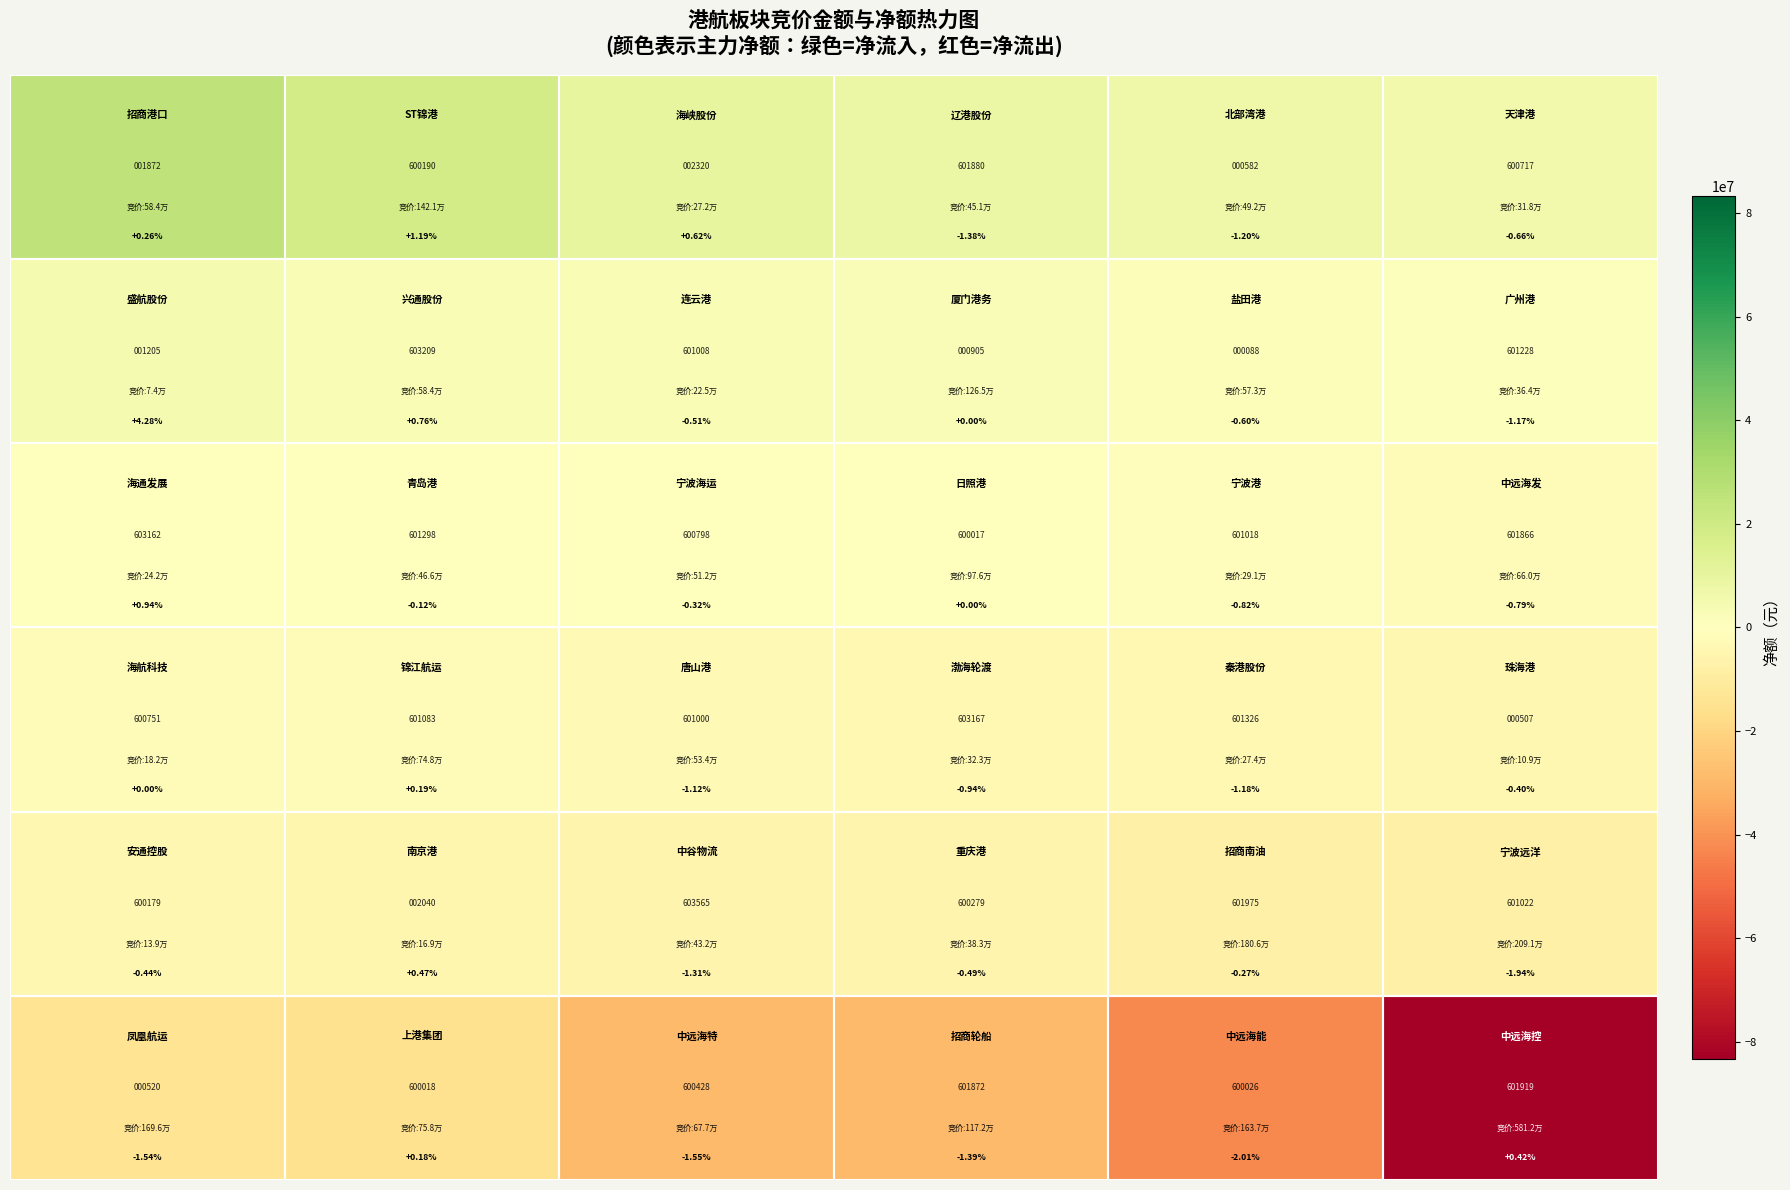

What is the maximum value shown in the chart?

25275886